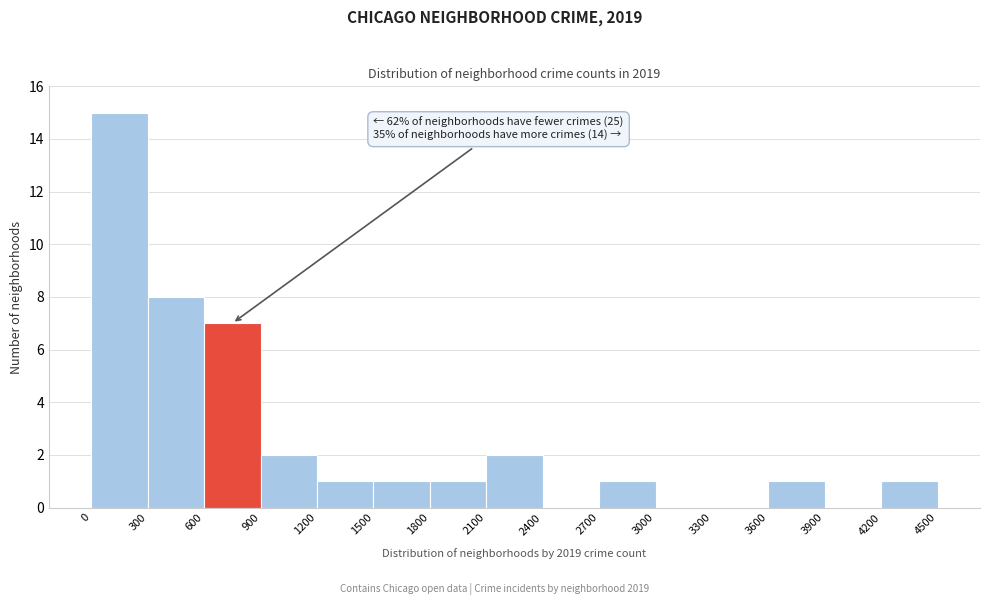

Over which range of the x-axis is the bar tallest?

0 to 300